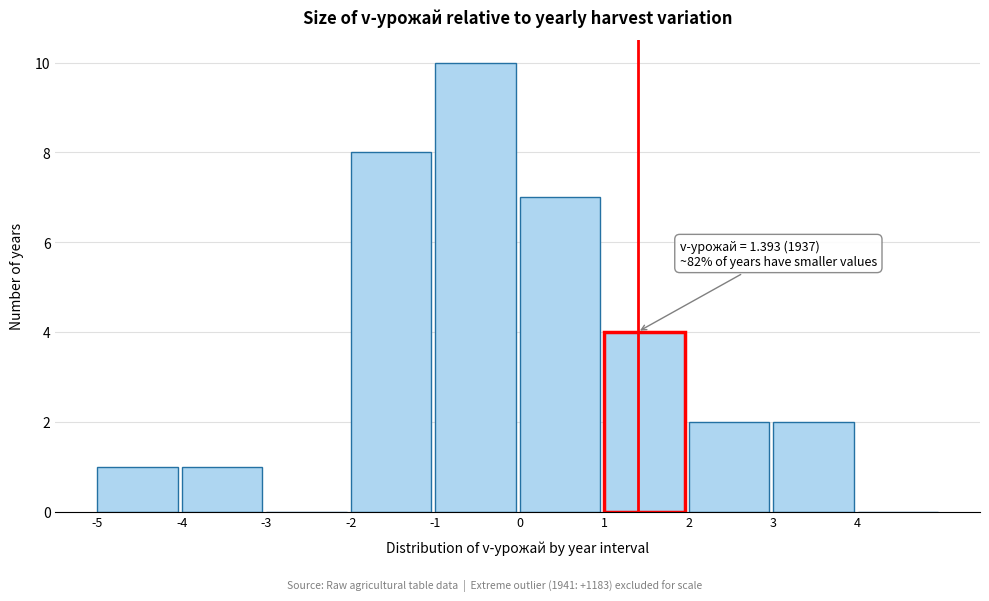

Which range on the x-axis has the tallest bar?

-1 to 0